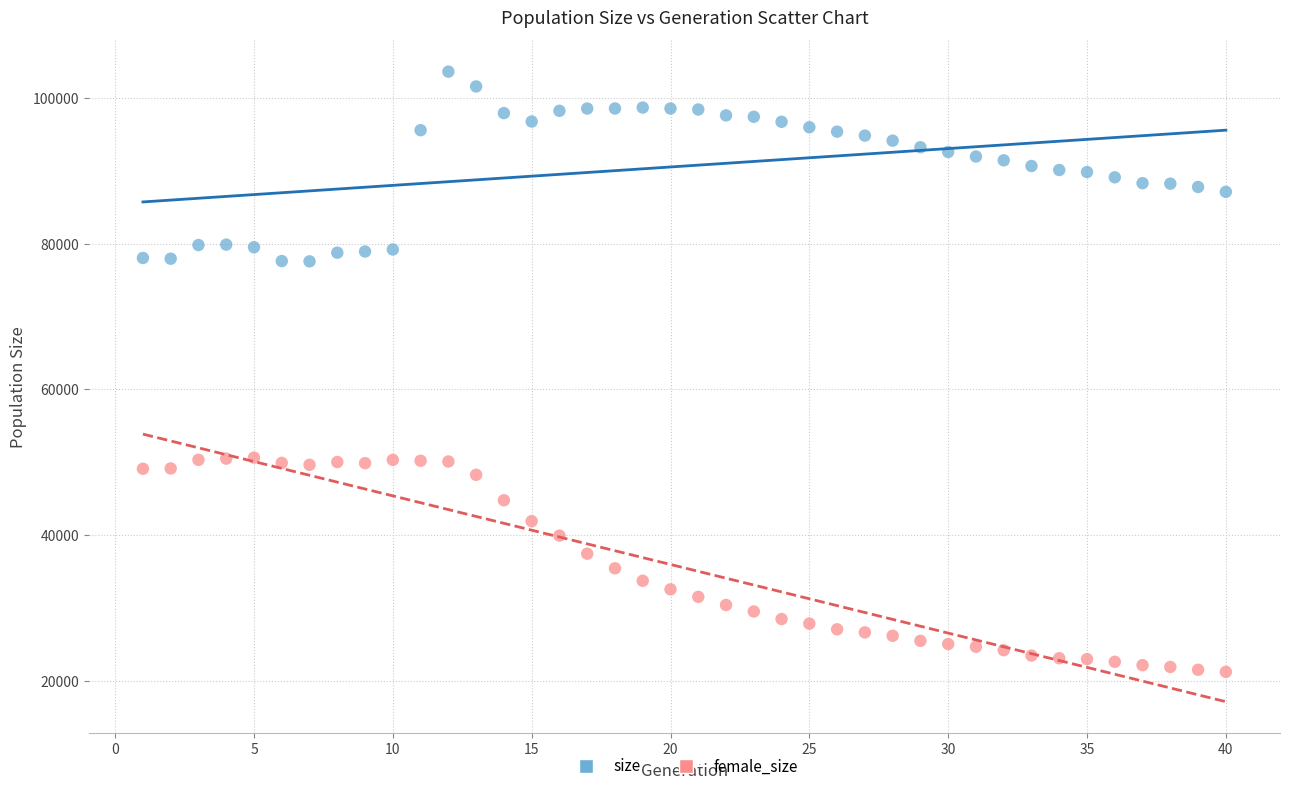

What are all the series names shown in the legend?

size, female_size